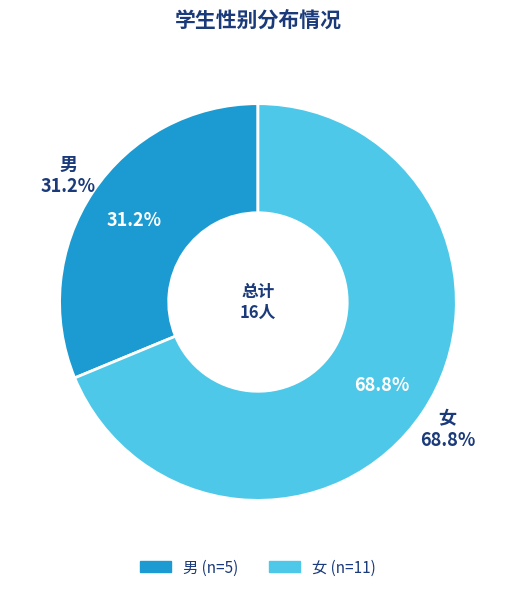

Is it true that 男 is 31% of the pie?

True